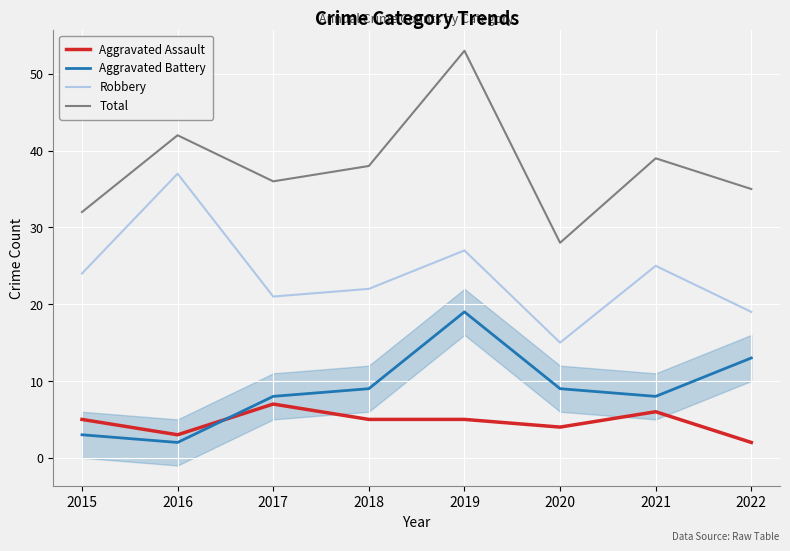

How many lines are shown in the chart?

4